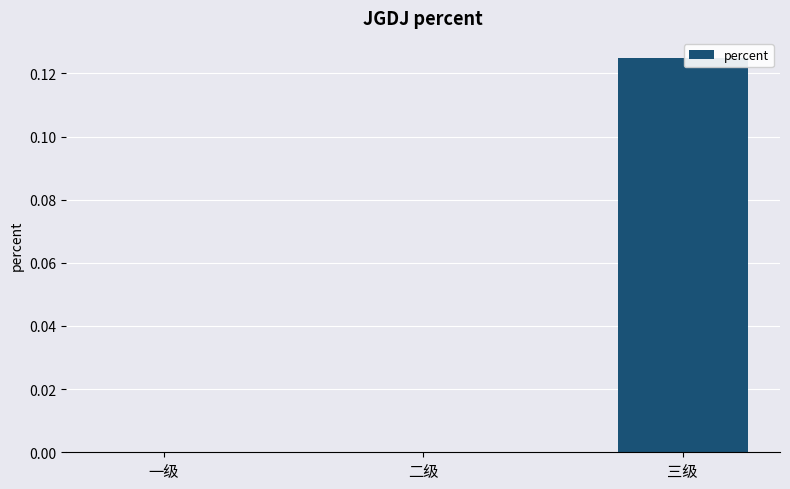

Is it true that the value at 一级 is 0.0?

True